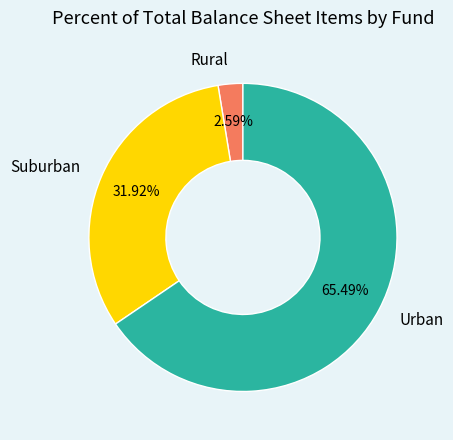

Which slice is the smallest?

Rural